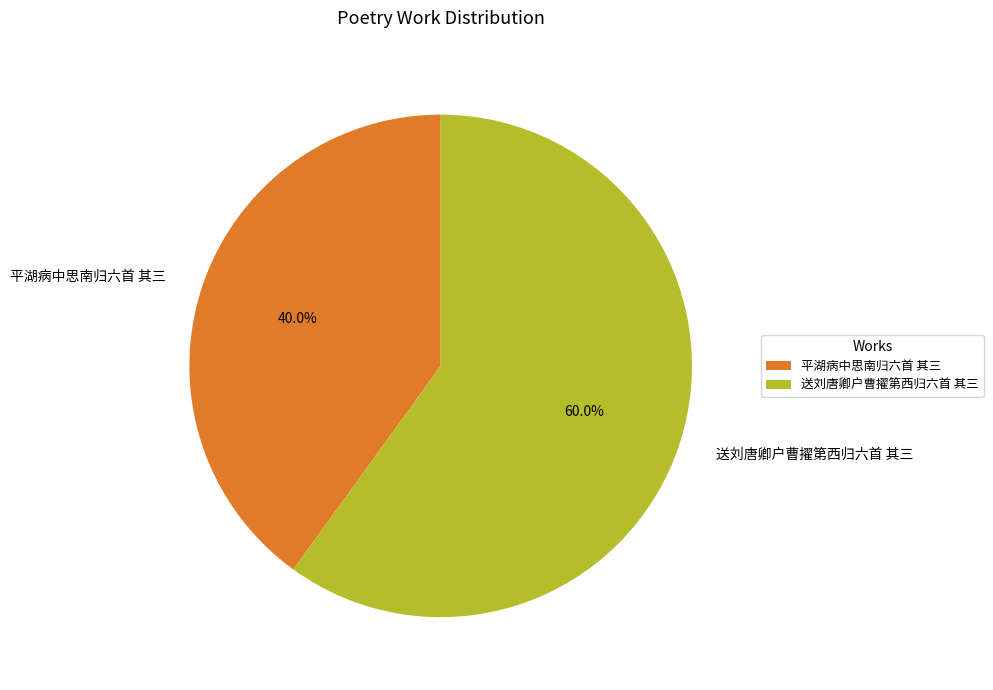

To the nearest percent, what is the combined percentage of 平湖病中思南归六首 其三 and 送刘唐卿户曹擢第西归六首 其三?

100%